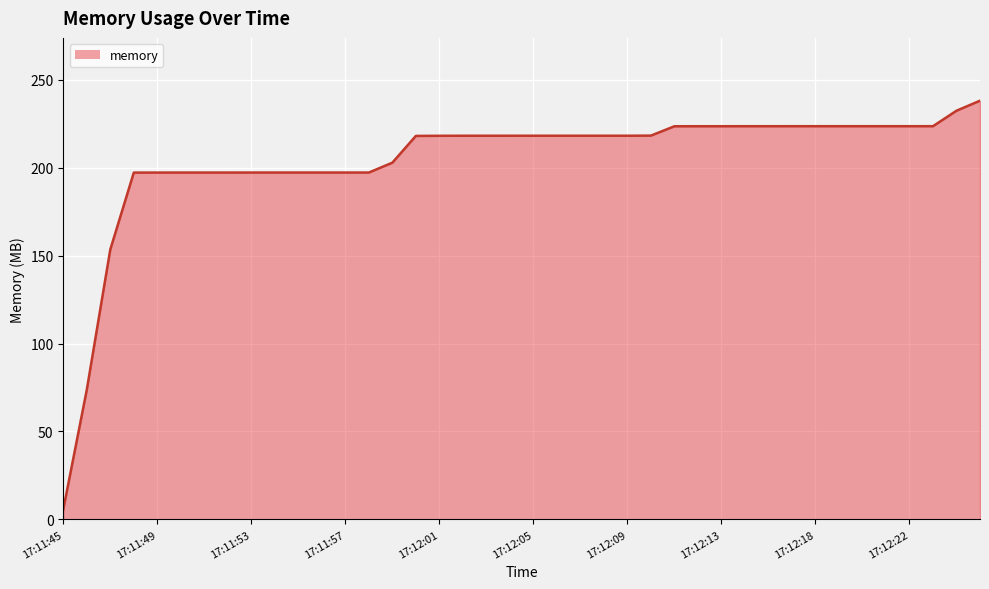

What is the difference between the maximum and minimum values?

232.5